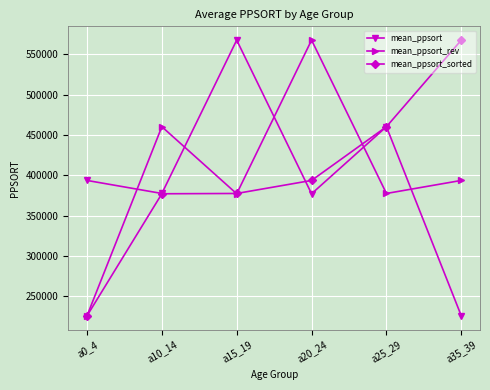

Which series ends up on top after the final intersection of mean_ppsort_sorted and mean_ppsort?

mean_ppsort_sorted